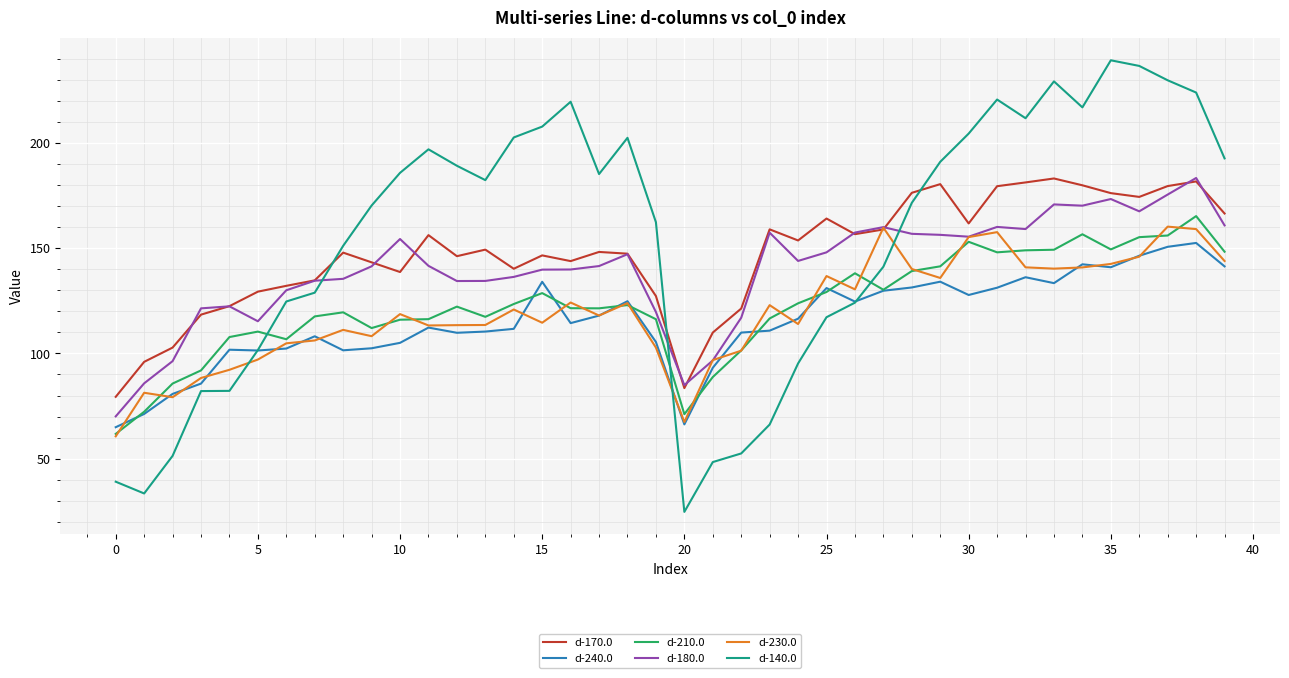

How many intersections are there between d-180.0 and d-140.0?

3